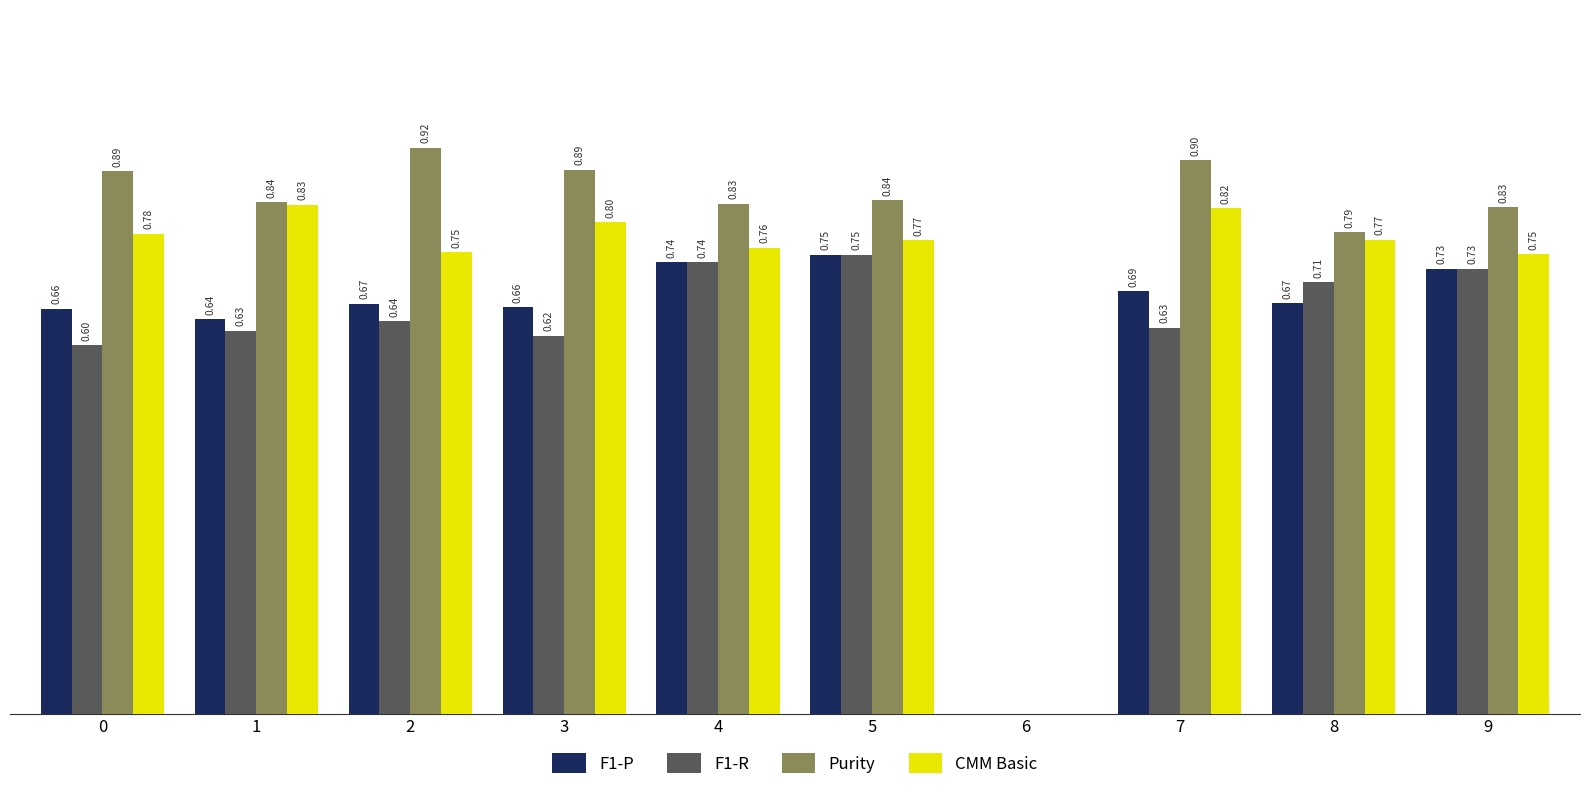

Which series has the largest total across all categories?

Purity